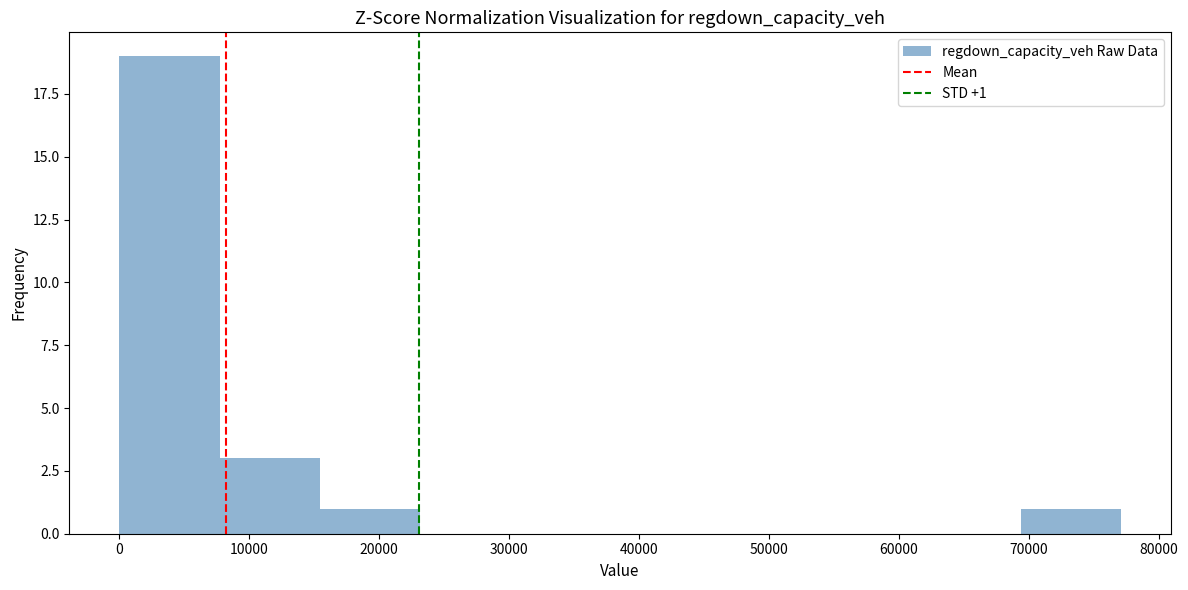

Over which range of the x-axis is the bar tallest?

0 to 8000